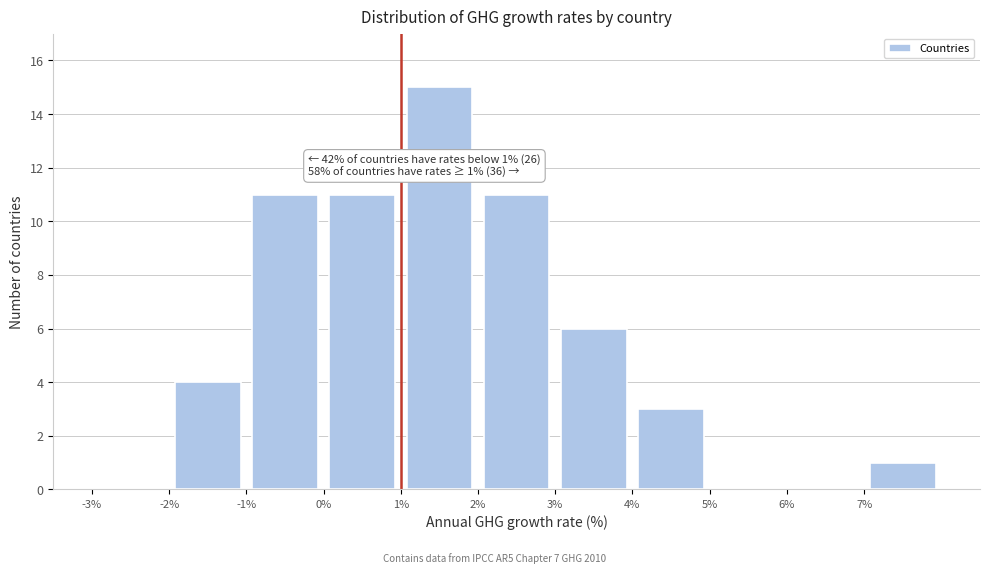

Over which range of the x-axis is the bar tallest?

1 to 2